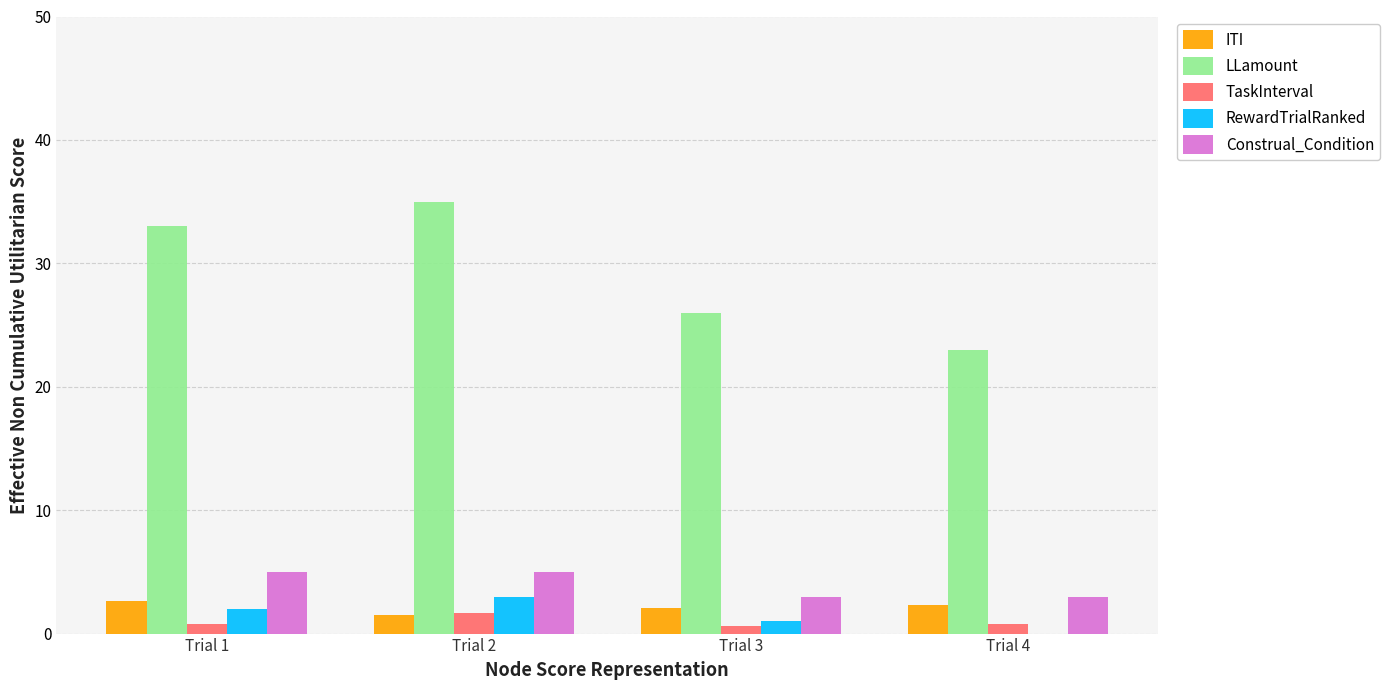

Which category has the highest value in the LLamount series?

Trial 2